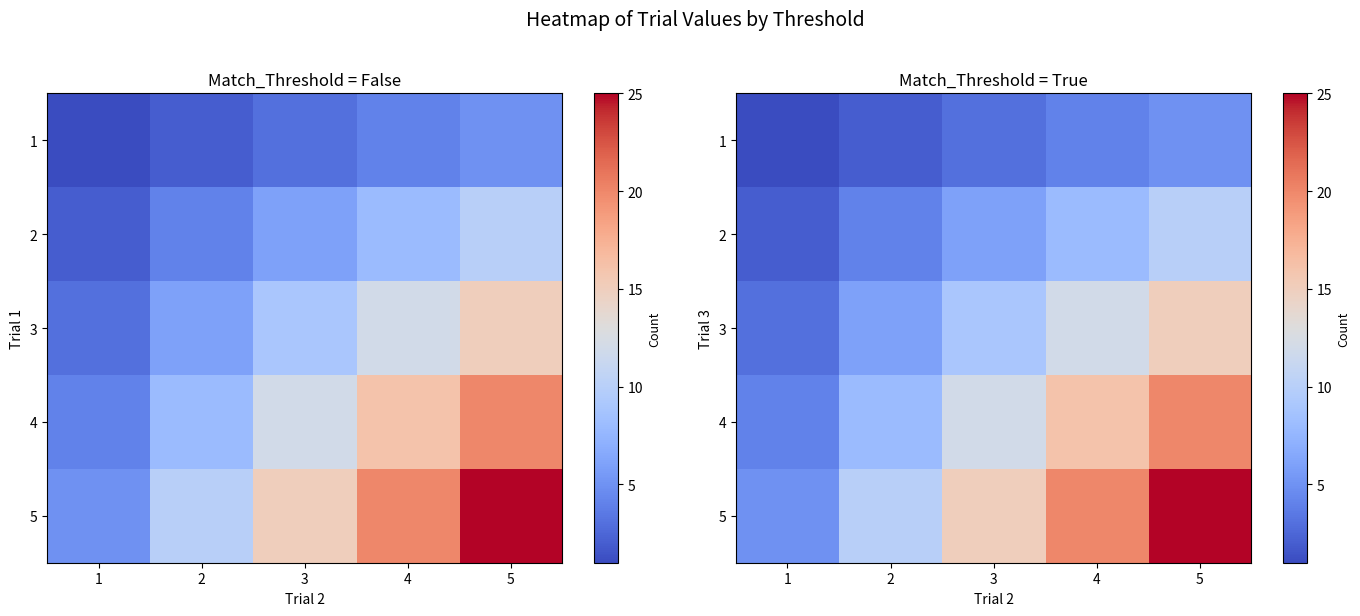

What is the difference between the maximum and minimum values in the 3 series?

12